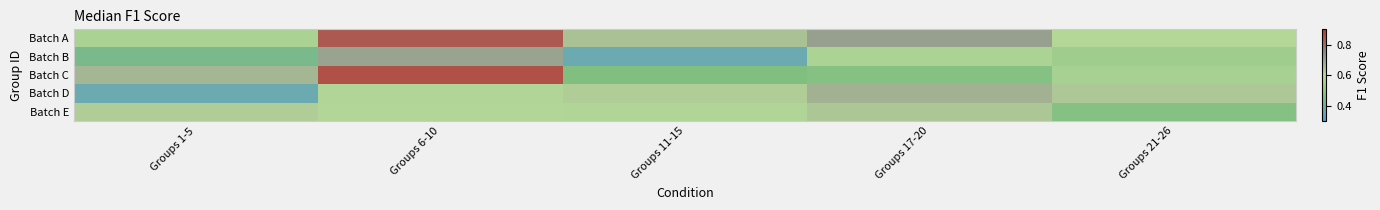

Reading left to right, list all the values displayed in this chart.

Batch A: Groups 1-5=0.6	Groups 6-10=0.8	Groups 11-15=0.6	Groups 17-20=0.7	Groups 21-26=0.6
Batch B: Groups 1-5=0.4	Groups 6-10=0.7	Groups 11-15=0.4	Groups 17-20=0.6	Groups 21-26=0.5
Batch C: Groups 1-5=0.7	Groups 6-10=0.9	Groups 11-15=0.5	Groups 17-20=0.5	Groups 21-26=0.6
Batch D: Groups 1-5=0.4	Groups 6-10=0.6	Groups 11-15=0.6	Groups 17-20=0.7	Groups 21-26=0.6
Batch E: Groups 1-5=0.6	Groups 6-10=0.6	Groups 11-15=0.6	Groups 17-20=0.6	Groups 21-26=0.5